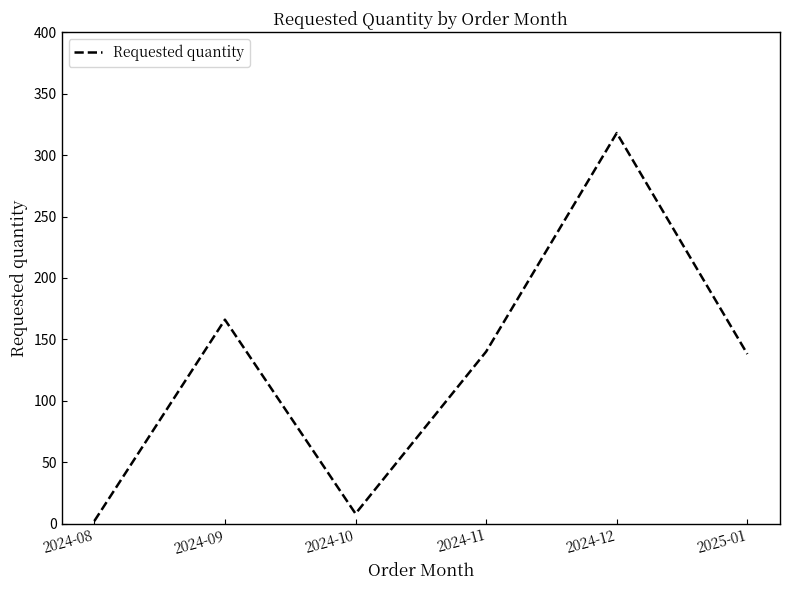

What position from the right is 2024-12?

2